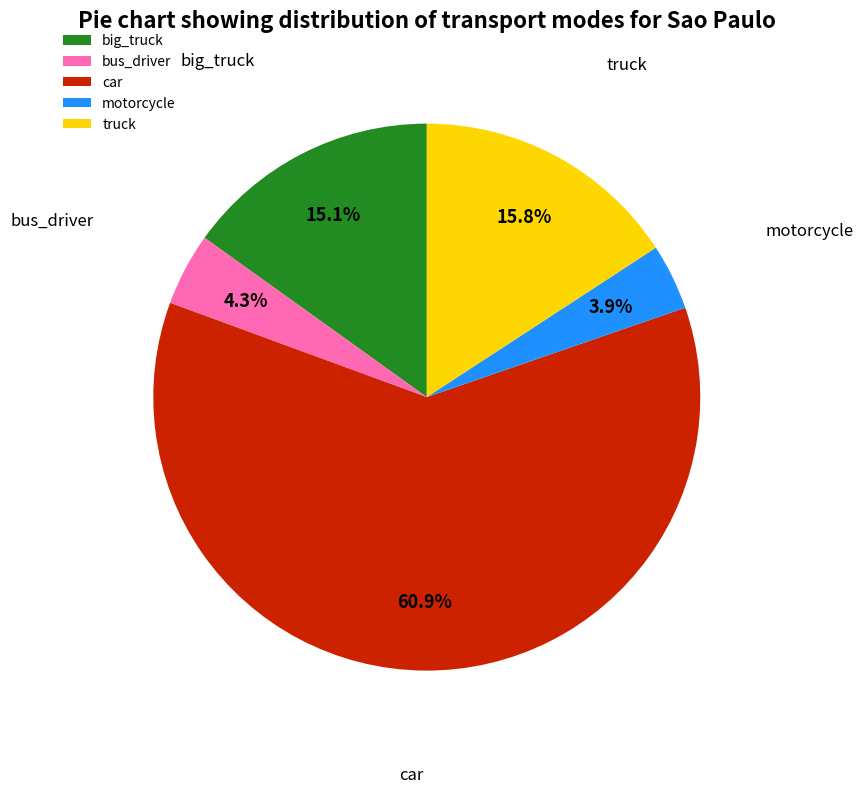

Which category has the biggest portion of the pie?

car